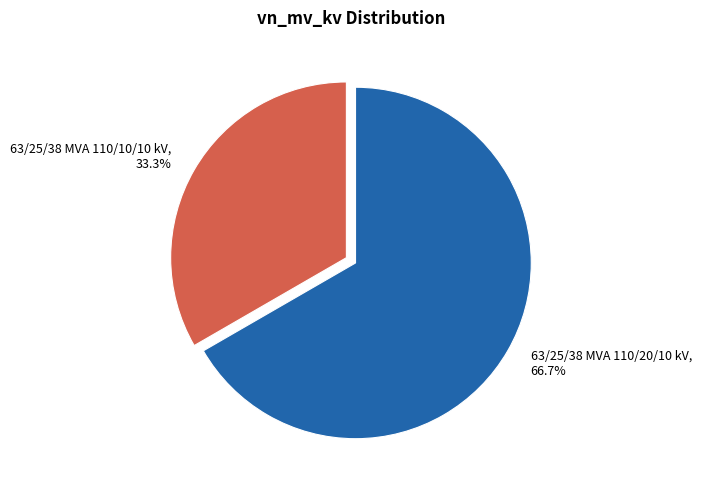

To the nearest percent, what is the average slice percentage?

50%